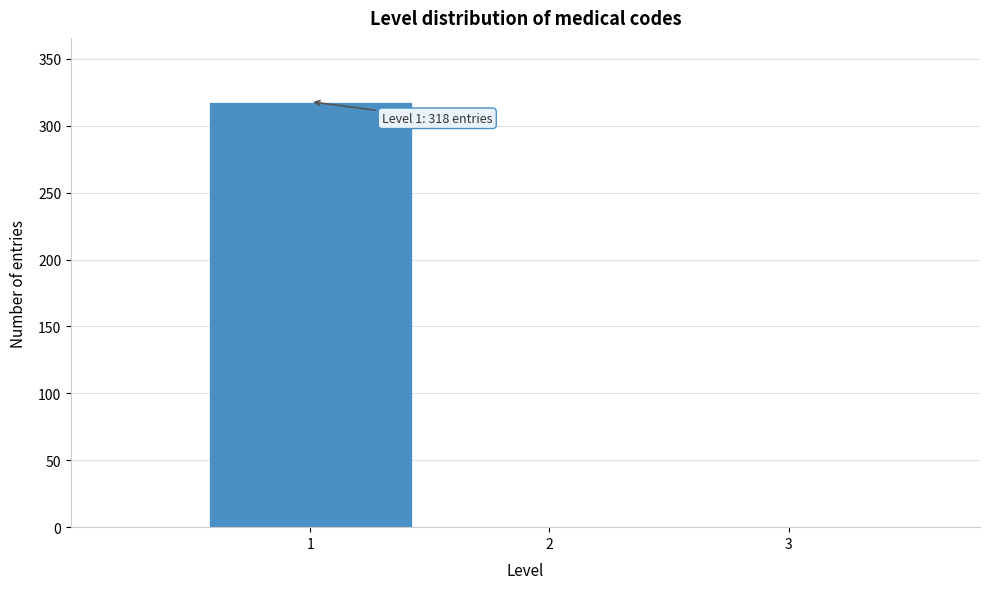

Over which range of the x-axis is the bar tallest?

0.5 to 1.5